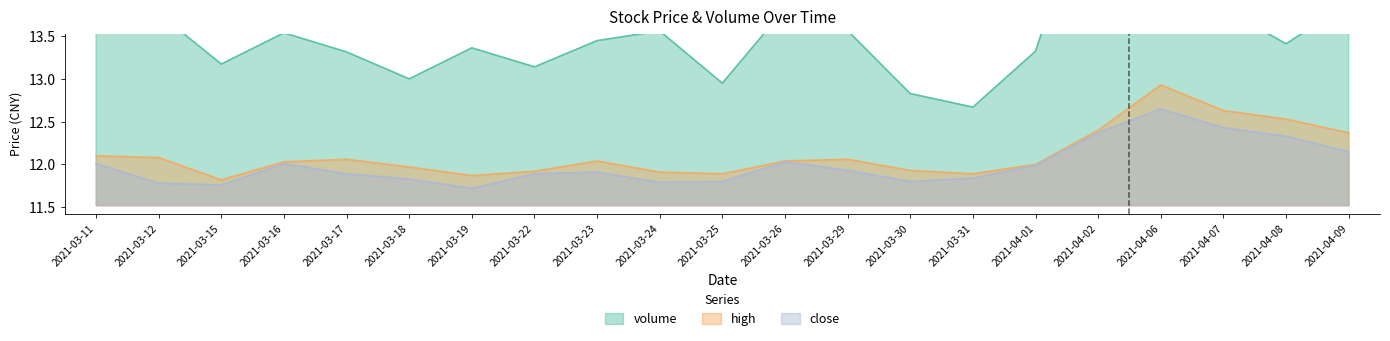

What is the label of the 19th point from the left?

2021-04-07